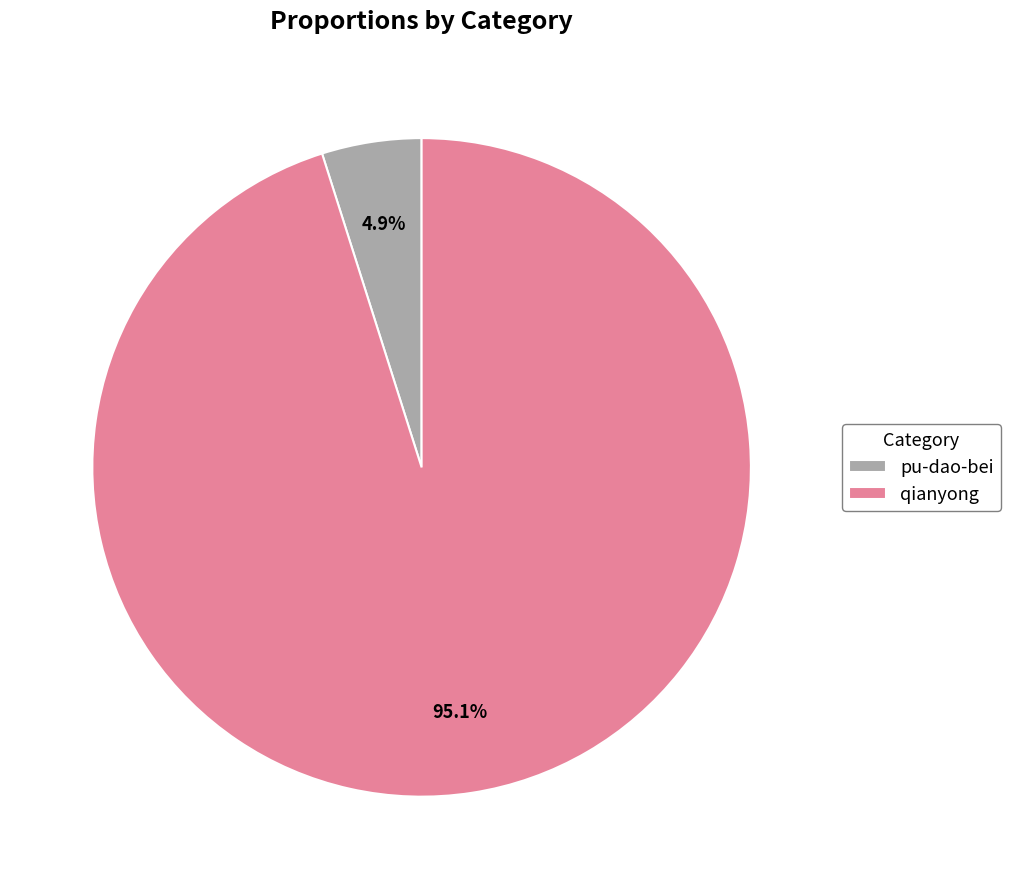

Does qianyong account for over 50% of the chart?

Yes